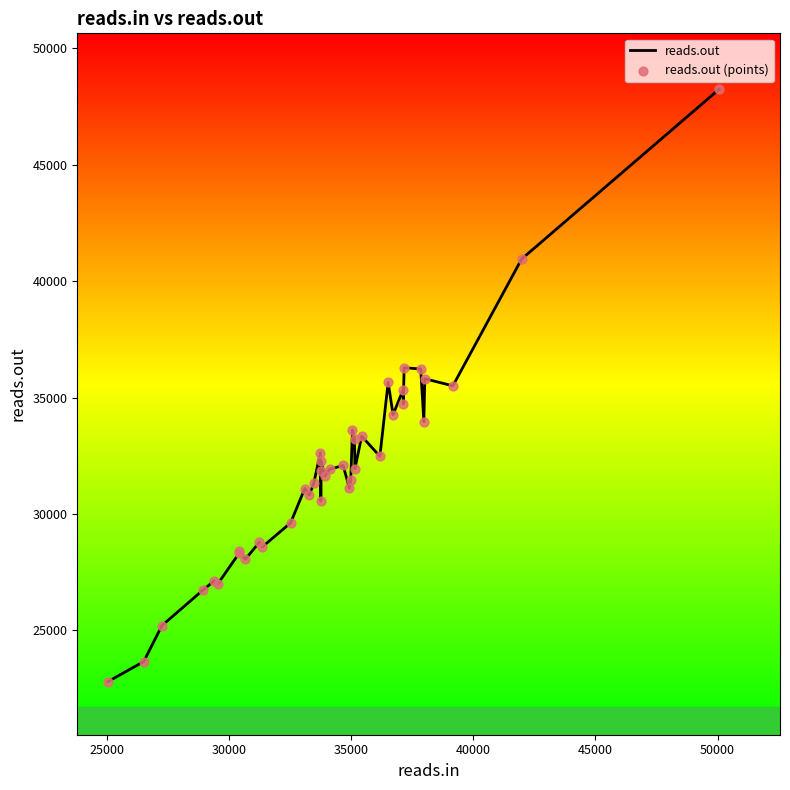

What is the minimum value shown in the chart?

22796